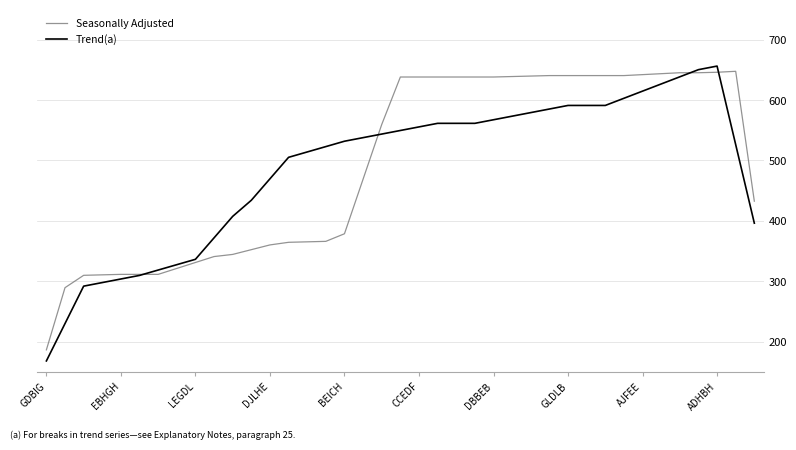

Which series has the widest spread of values?

Trend(a)